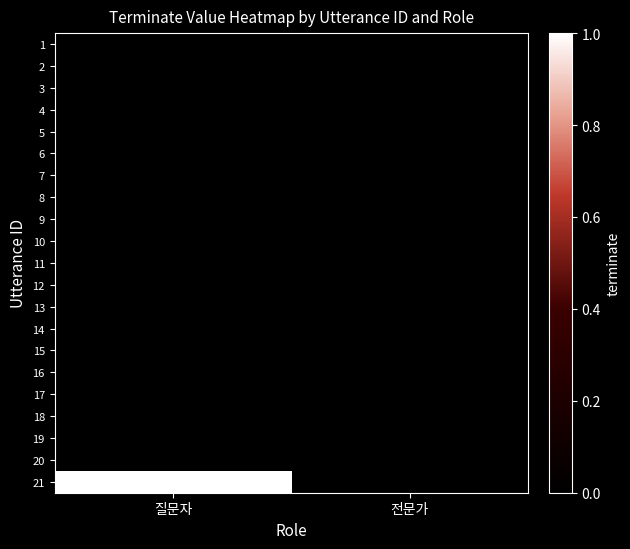

What is the maximum value shown in the chart?

1